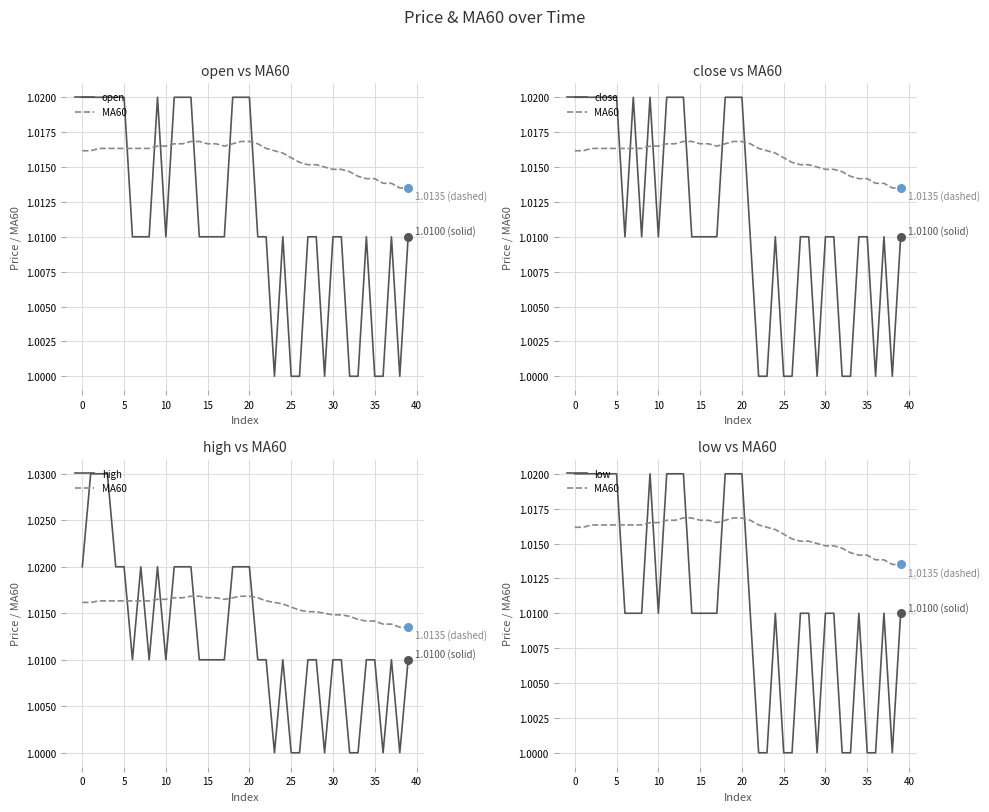

Which series reaches the minimum Y coordinate?

open